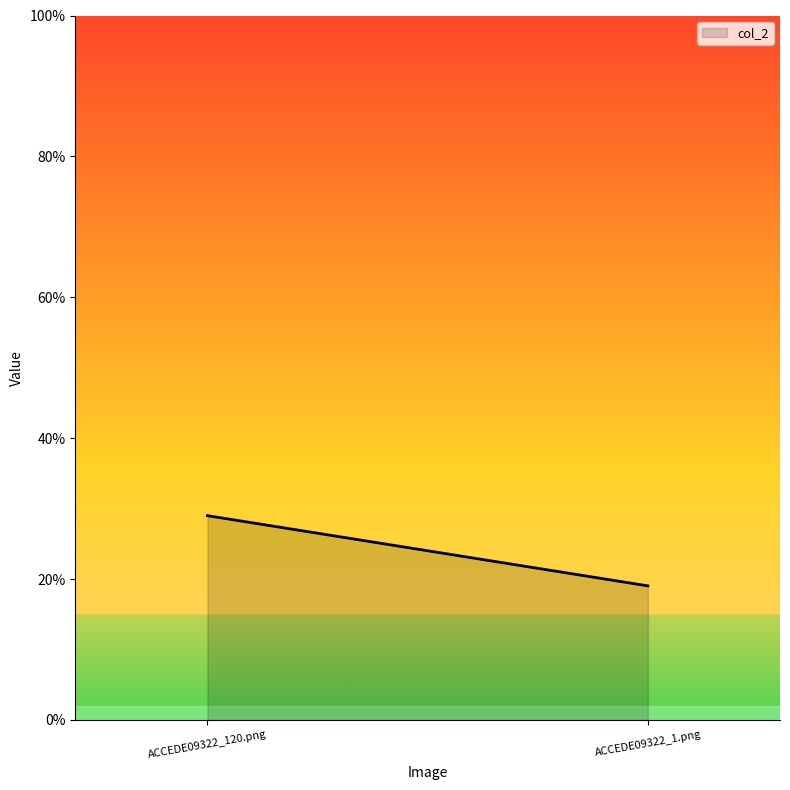

What is the smallest value displayed?

0.2